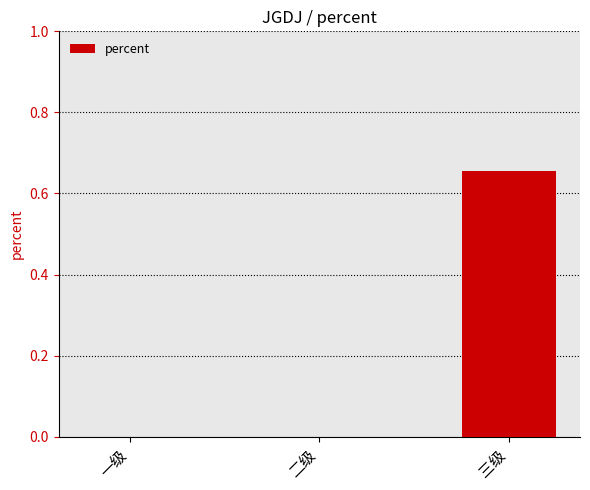

What is the change in value from 二级 to 三级?

+0.7